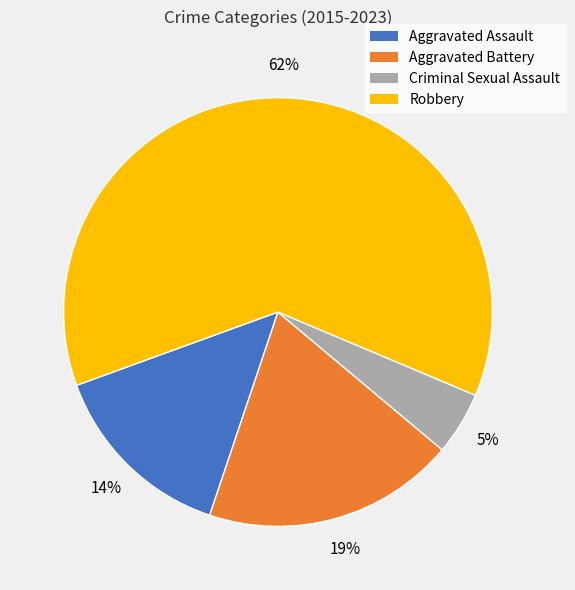

How many segments does this pie chart have?

4